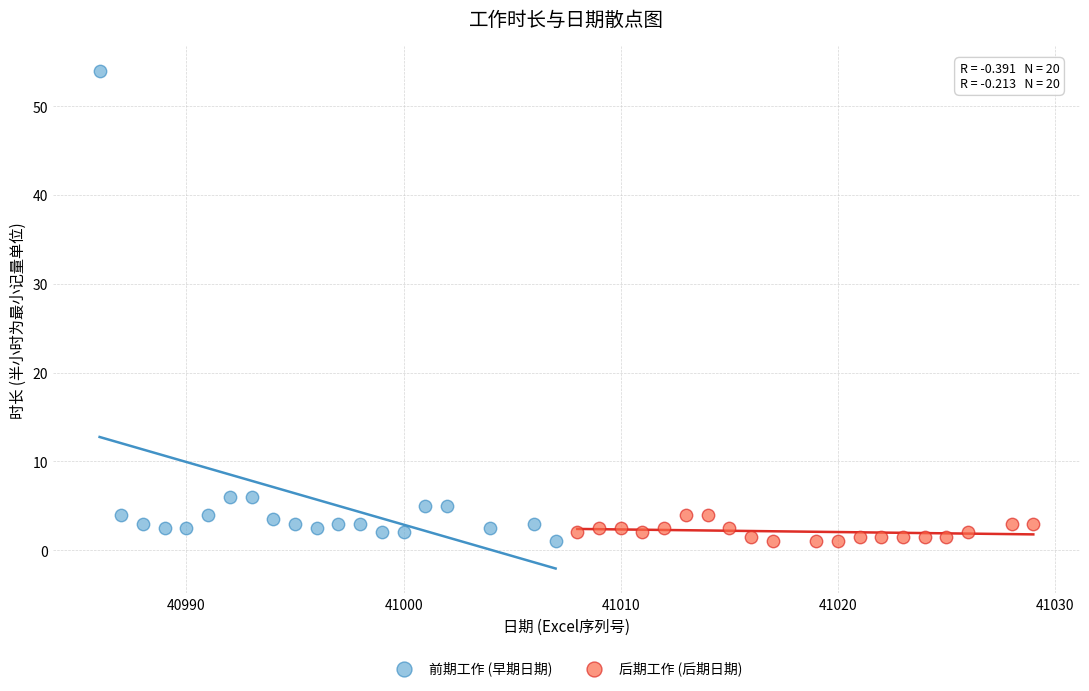

Which series contains the highest Y value?

前期工作 (早期日期)